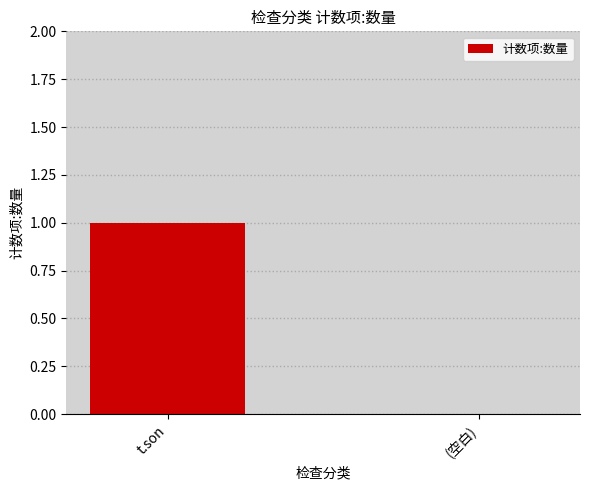

Reading left to right, list all the values displayed in this chart.

t.son=1	(空白)=0